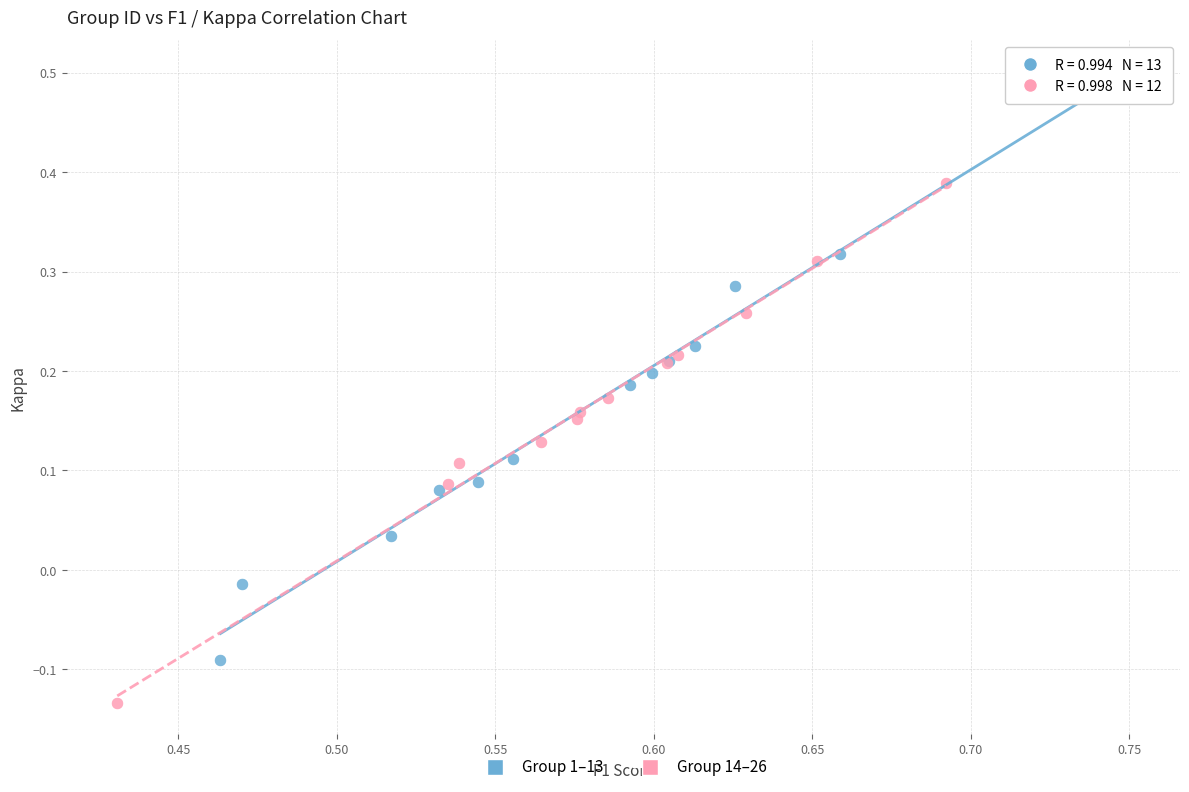

What are all the series names shown in the legend?

Group 1–13, Group 14–26